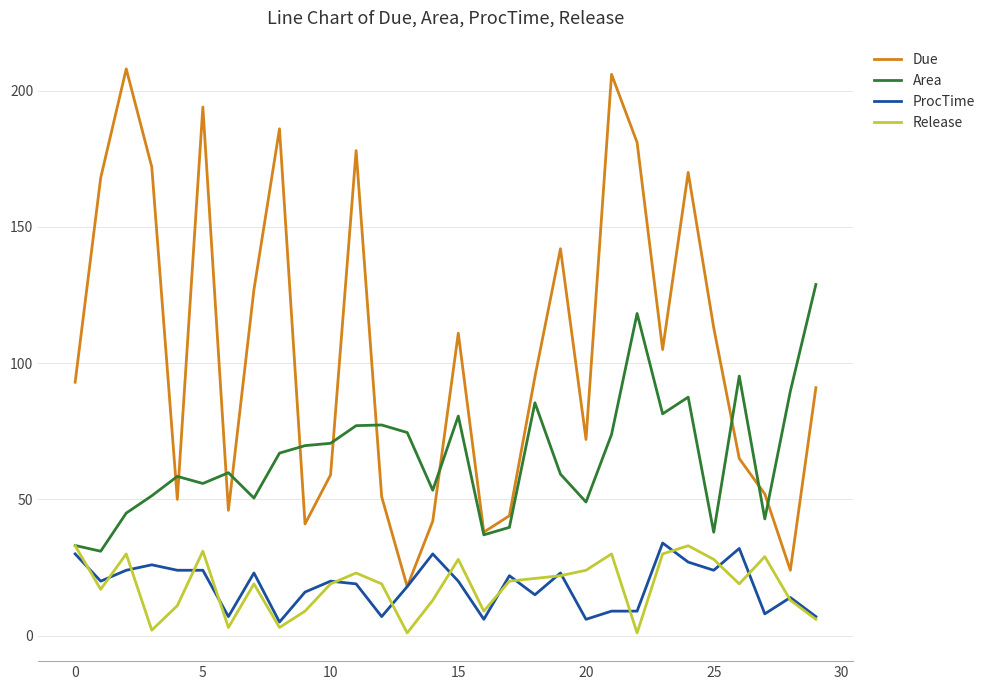

What is the greatest value displayed?

208.0